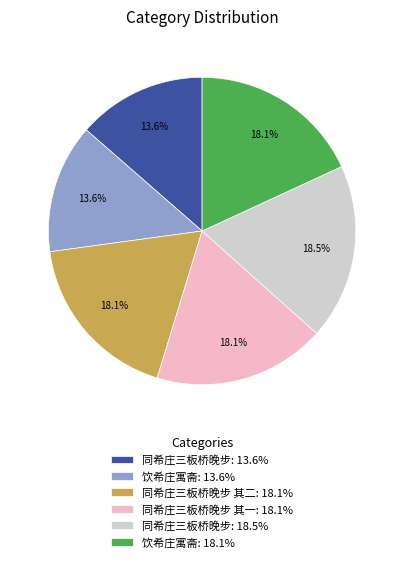

Approximately how many times larger is the value at 饮希庄寓斋: 18.1% compared to 饮希庄寓斋: 13.6%?

1.3